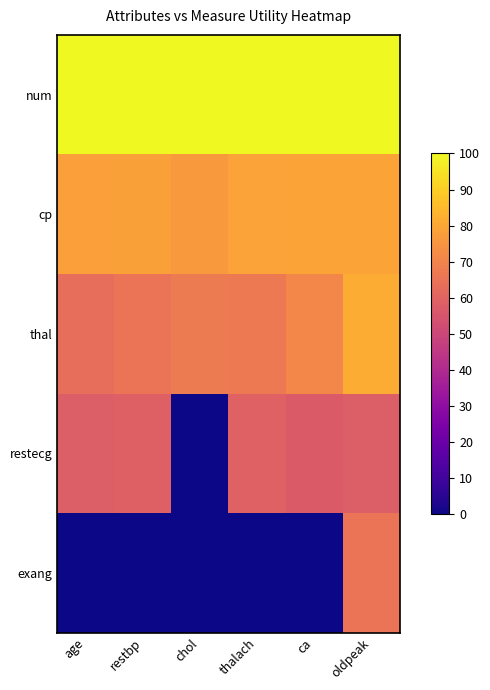

What is the maximum value shown in the chart?

100.0